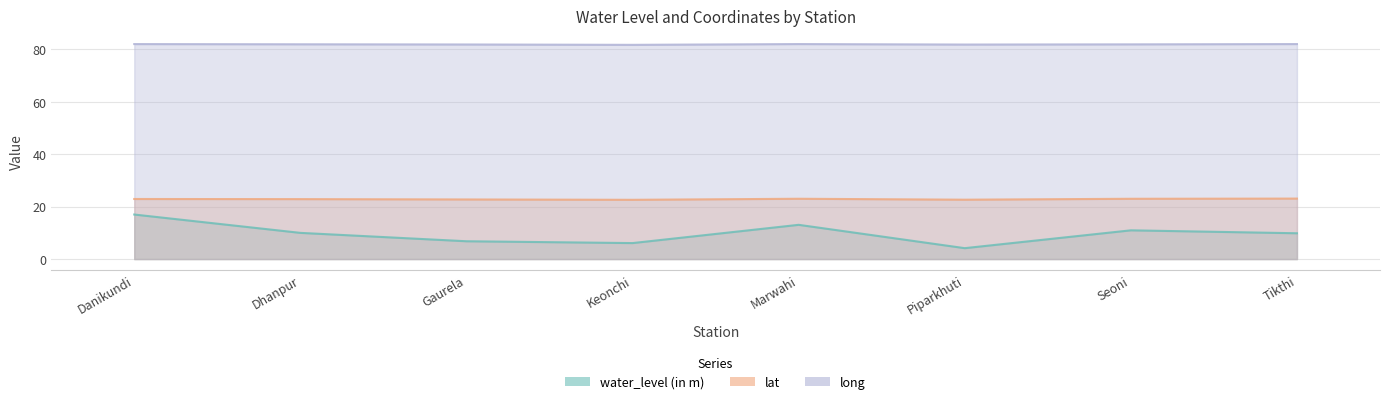

How many values in the water_level (in m) series exceed 10?

3